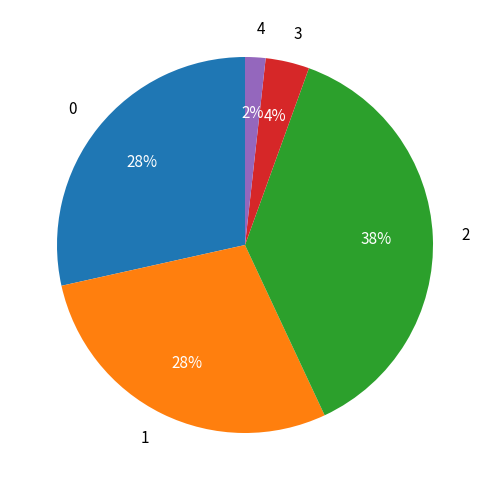

The 0 slice represents 28% of the pie. True or false?

True